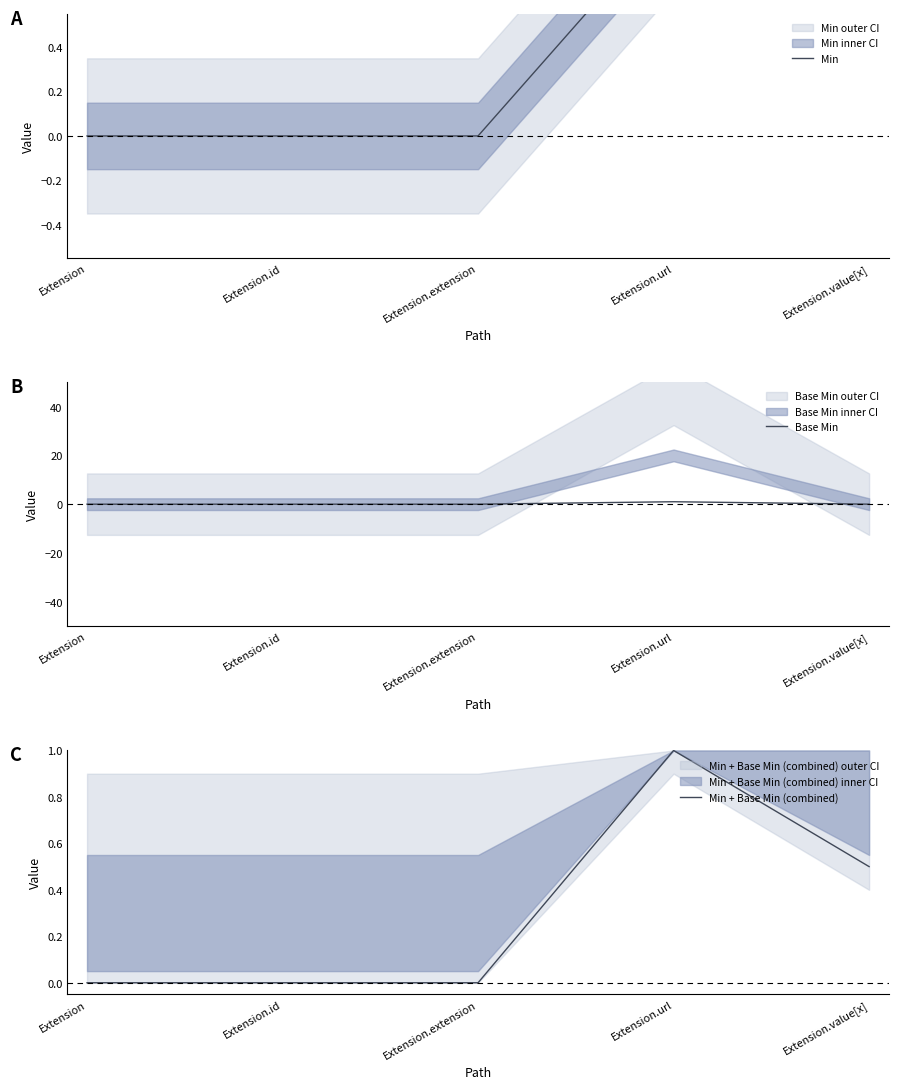

Which series has the largest total across all categories?

Min